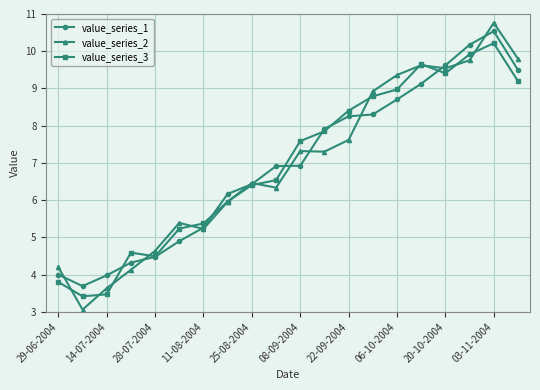

What is the minimum value for value_series_2?

3.1